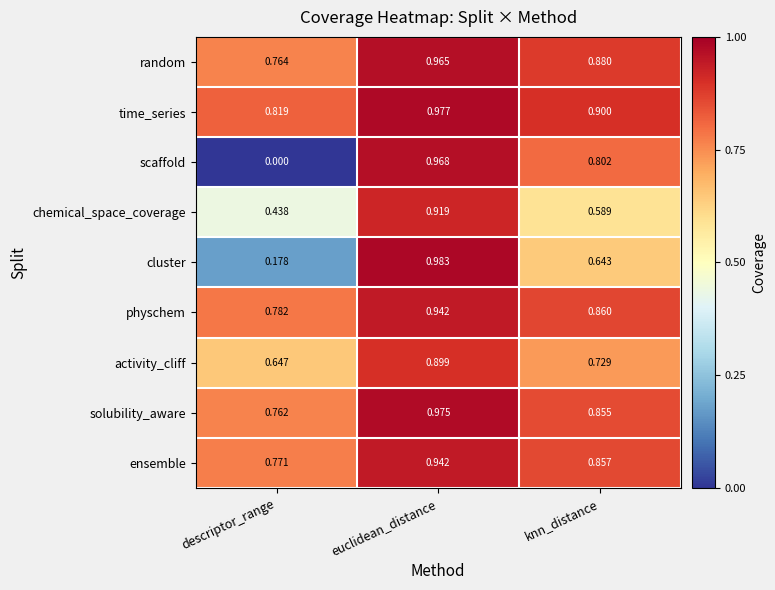

Count the number of categories in the chart.

3